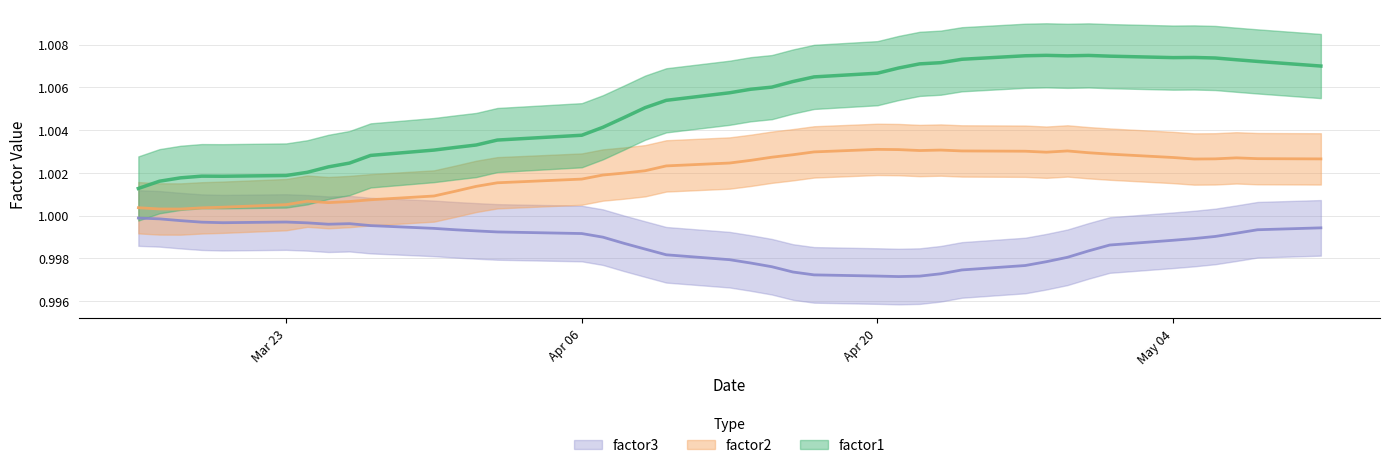

True or false: factor1 has a value of 1.0 at 36.

True